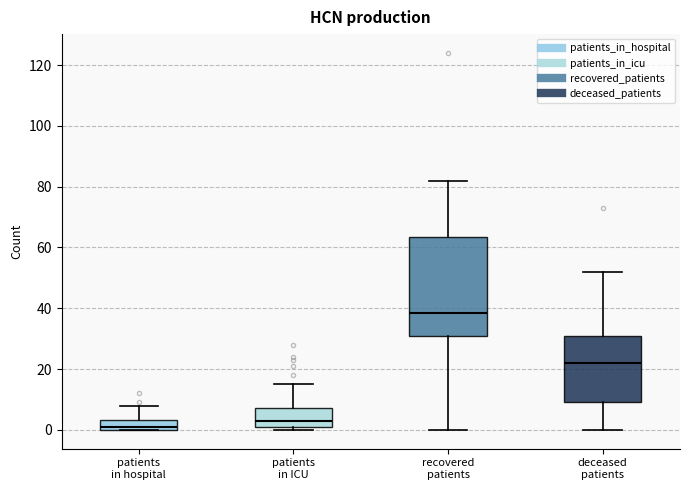

Which box is the tallest, from its lower edge to its upper edge?

recovered patients